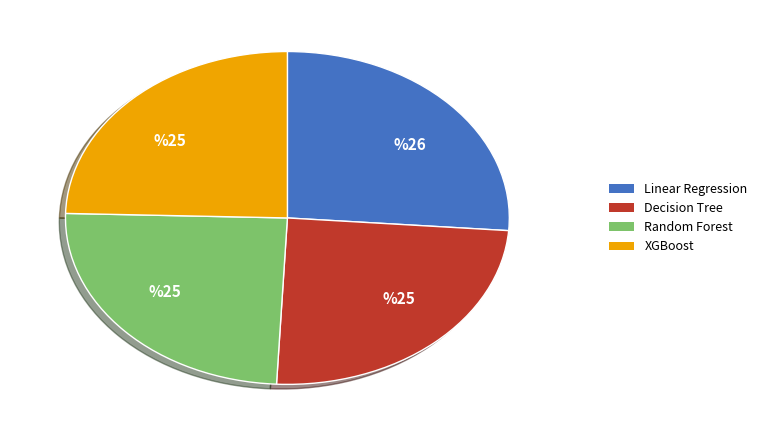

Is the sum of Linear Regression and Random Forest greater than half?

Yes